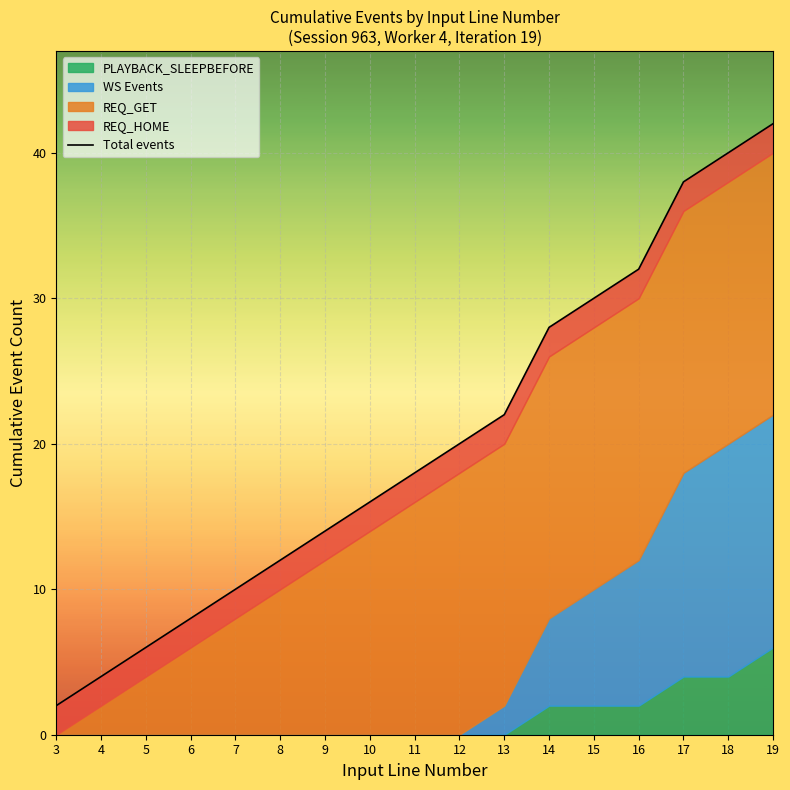

Rank the categories by value from highest to lowest.

19, 18, 17, 16, 15, 14, 13, 12, 11, 10, 9, 8, 7, 6, 5, 4, 3